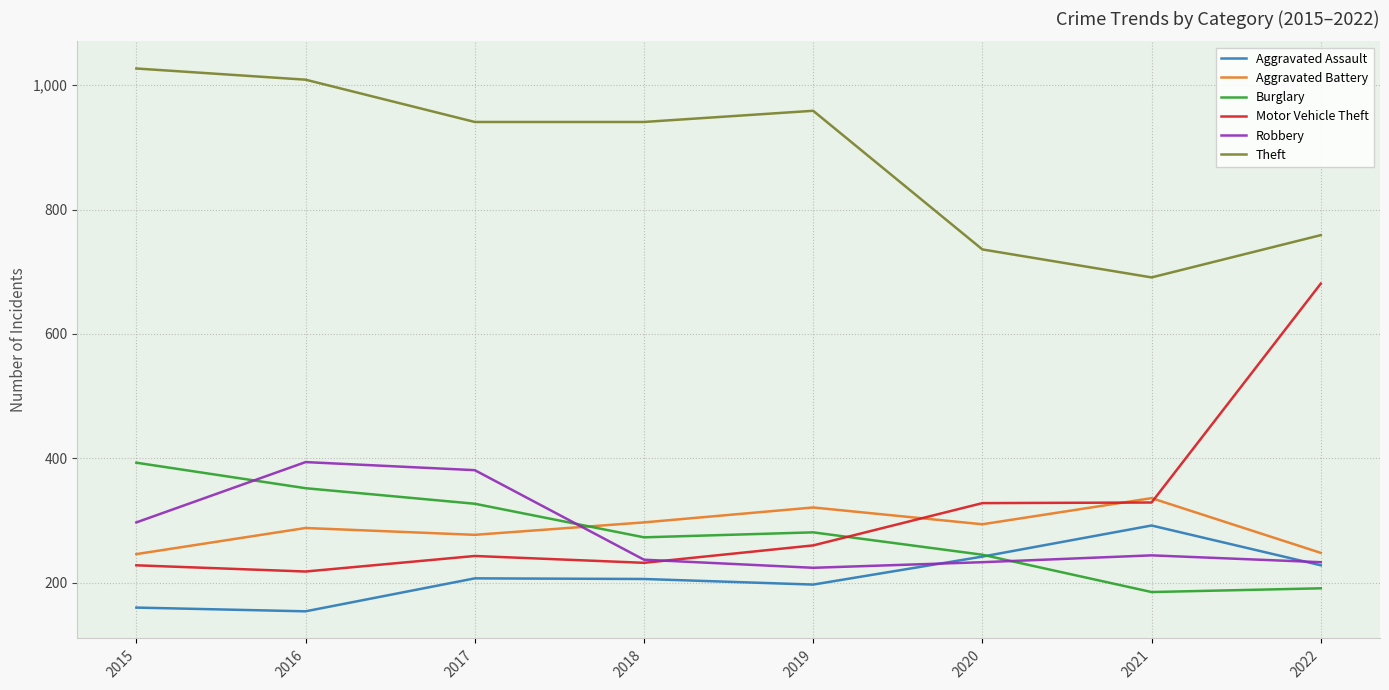

Which series has the largest total across all categories?

Theft